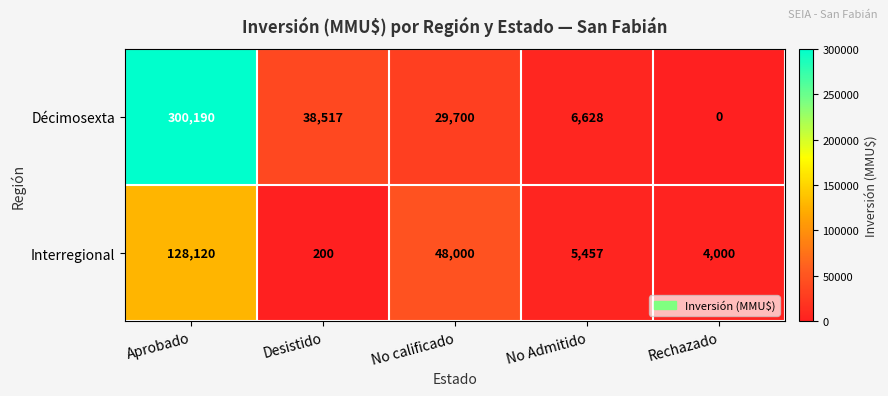

What is the total value across all series at Desistido?

38717